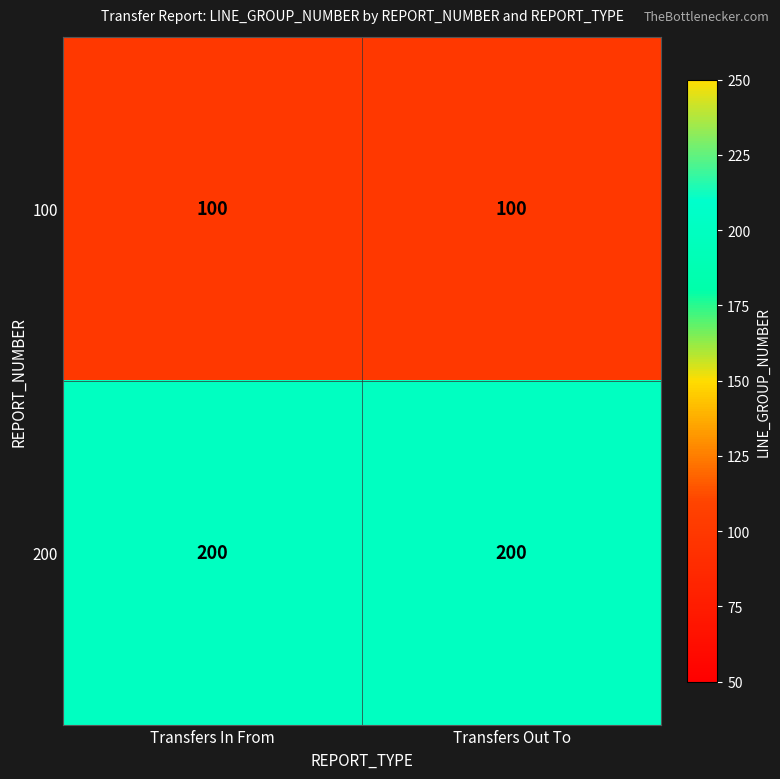

What value does the 100 series have at Transfers In From?

100